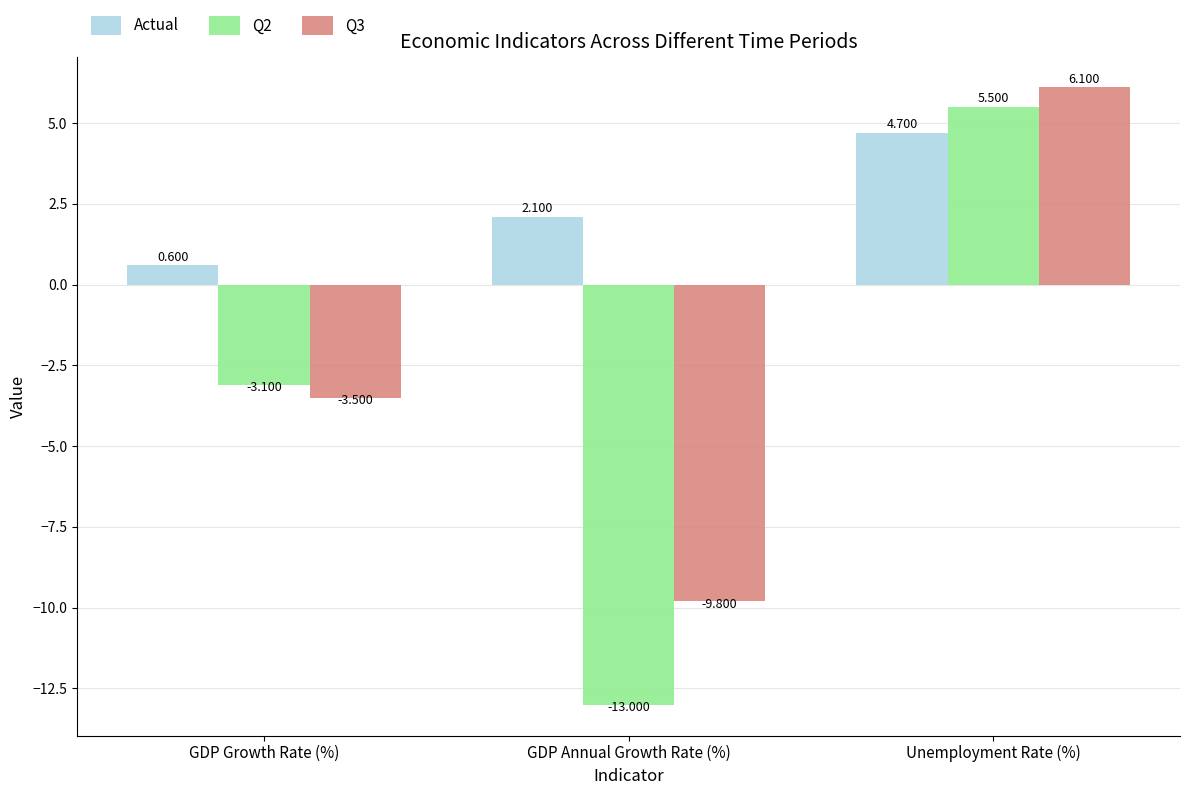

List the labels in order of Q3 value, largest first.

Unemployment Rate (%), GDP Growth Rate (%), GDP Annual Growth Rate (%)